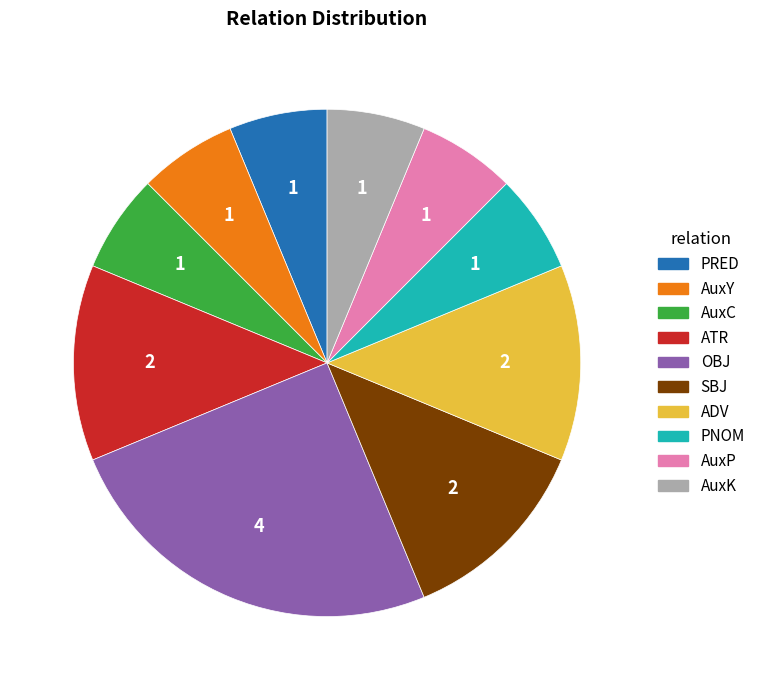

Combined, do PNOM and AuxP account for over 50%?

No